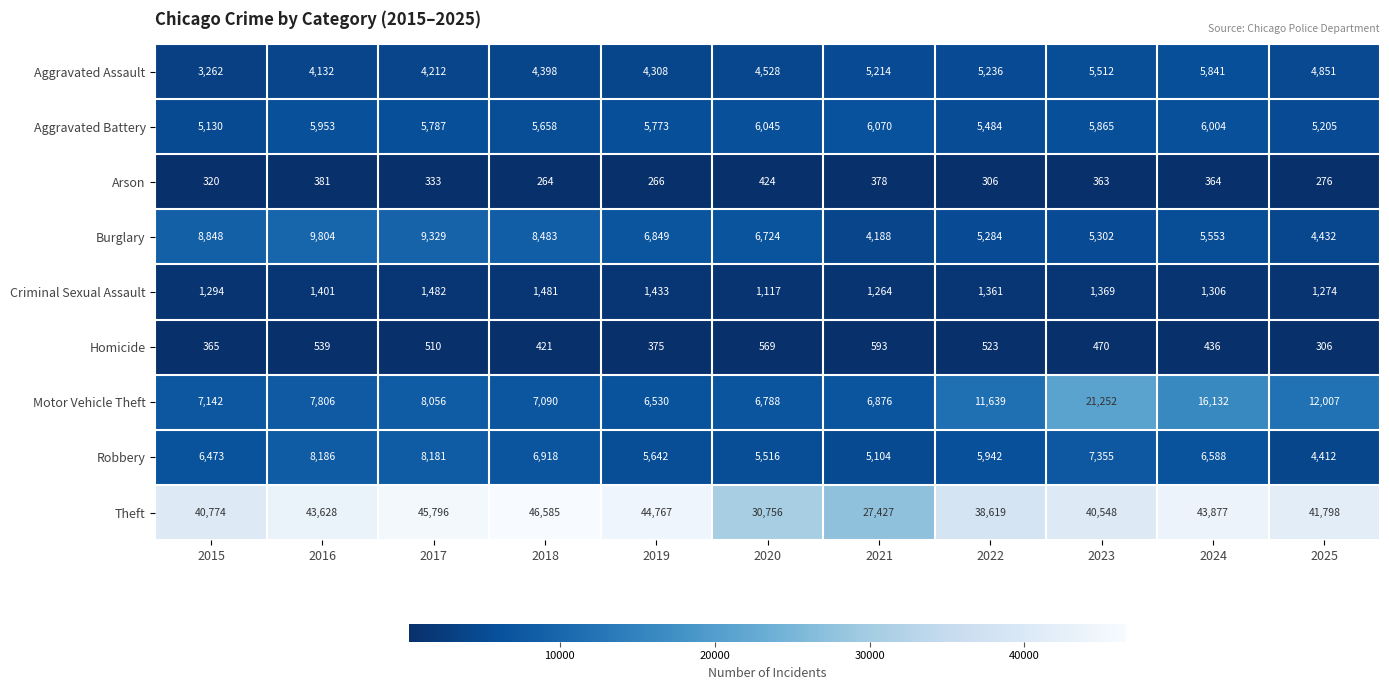

Count the number of data series in this chart.

9